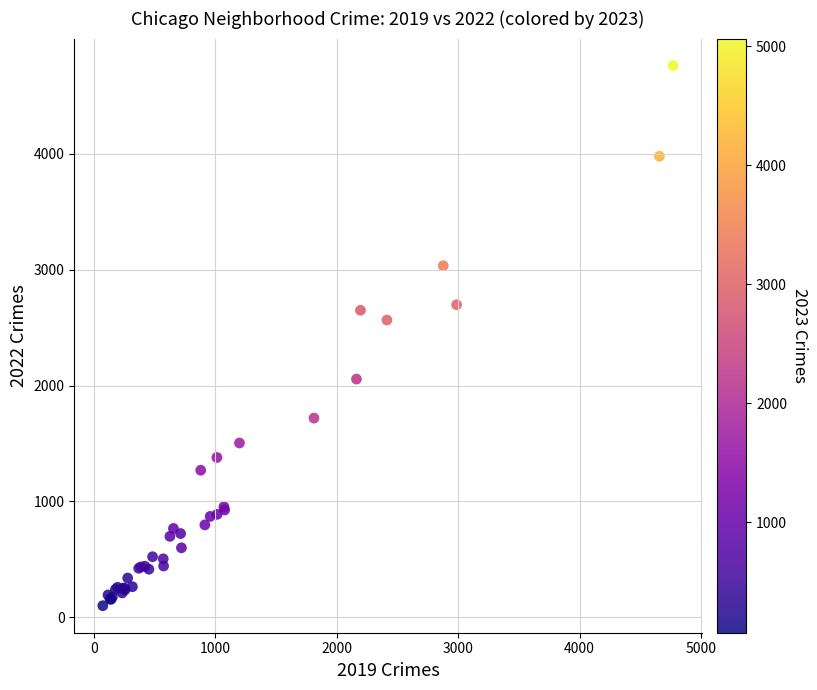

What Y value in the scatter plot is closest to 2431?

2566